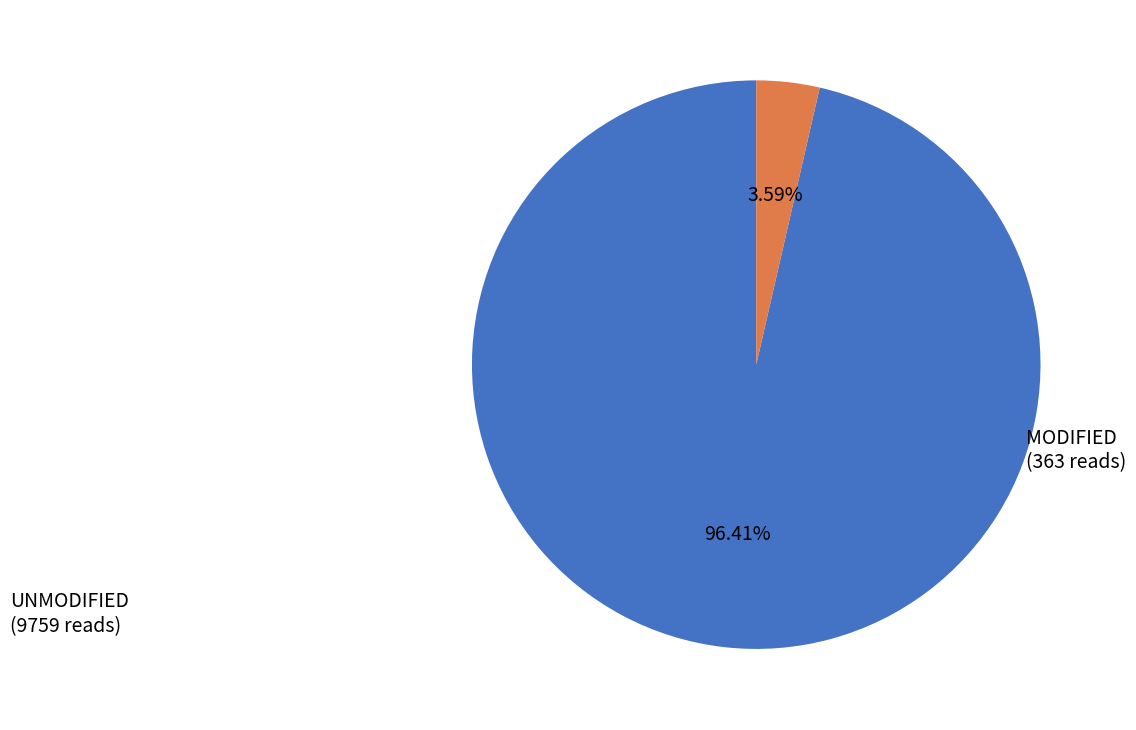

Is there a majority slice in this chart?

Yes